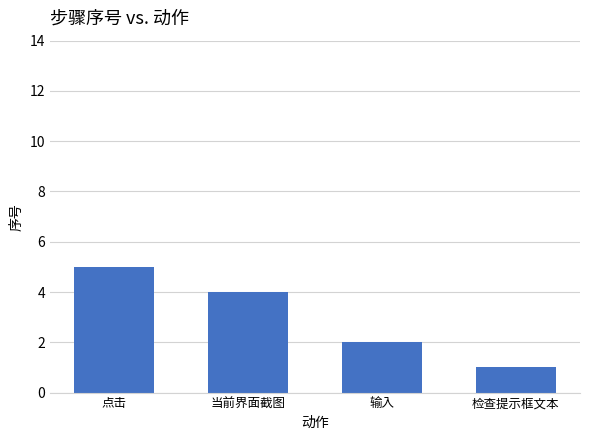

List the labels in order of value, smallest first.

检查提示框文本, 输入, 当前界面截图, 点击